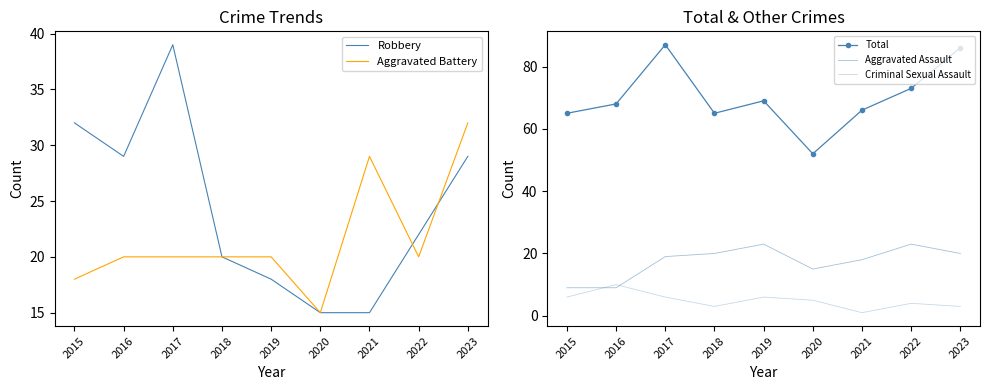

What is the sum of the Aggravated Assault values at 2021 and 2022?

41